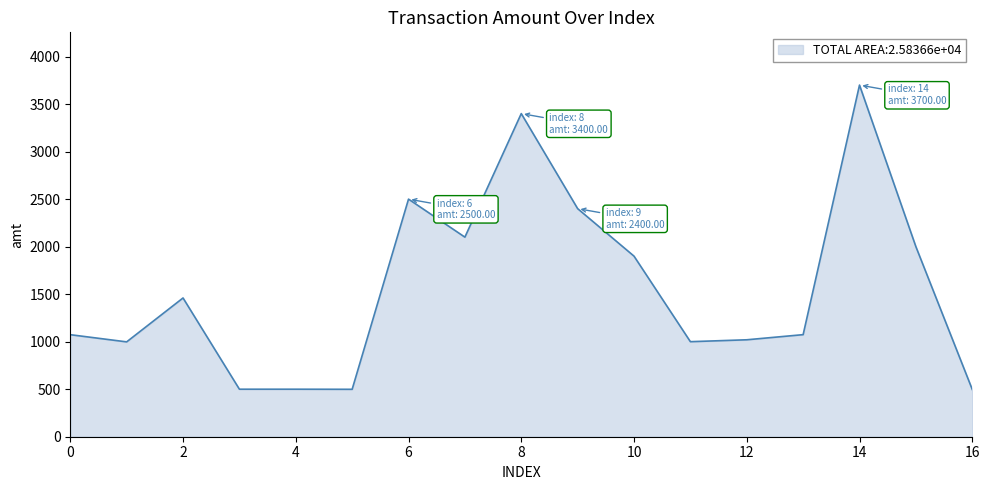

What is the greatest value displayed?

3700.0